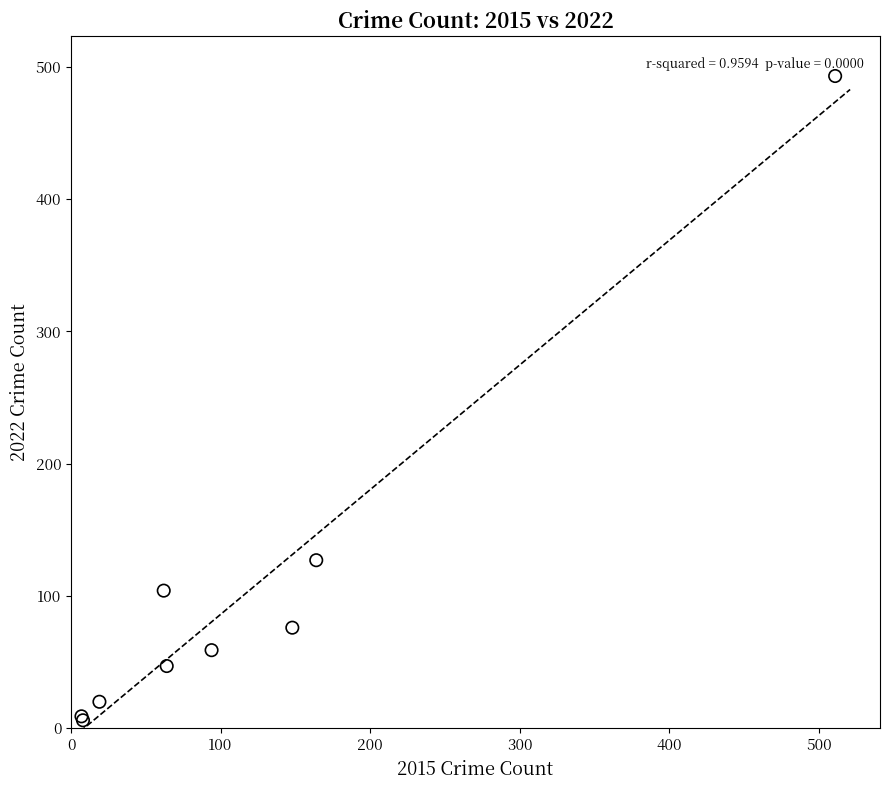

What Y value in the scatter plot is closest to 249?

127